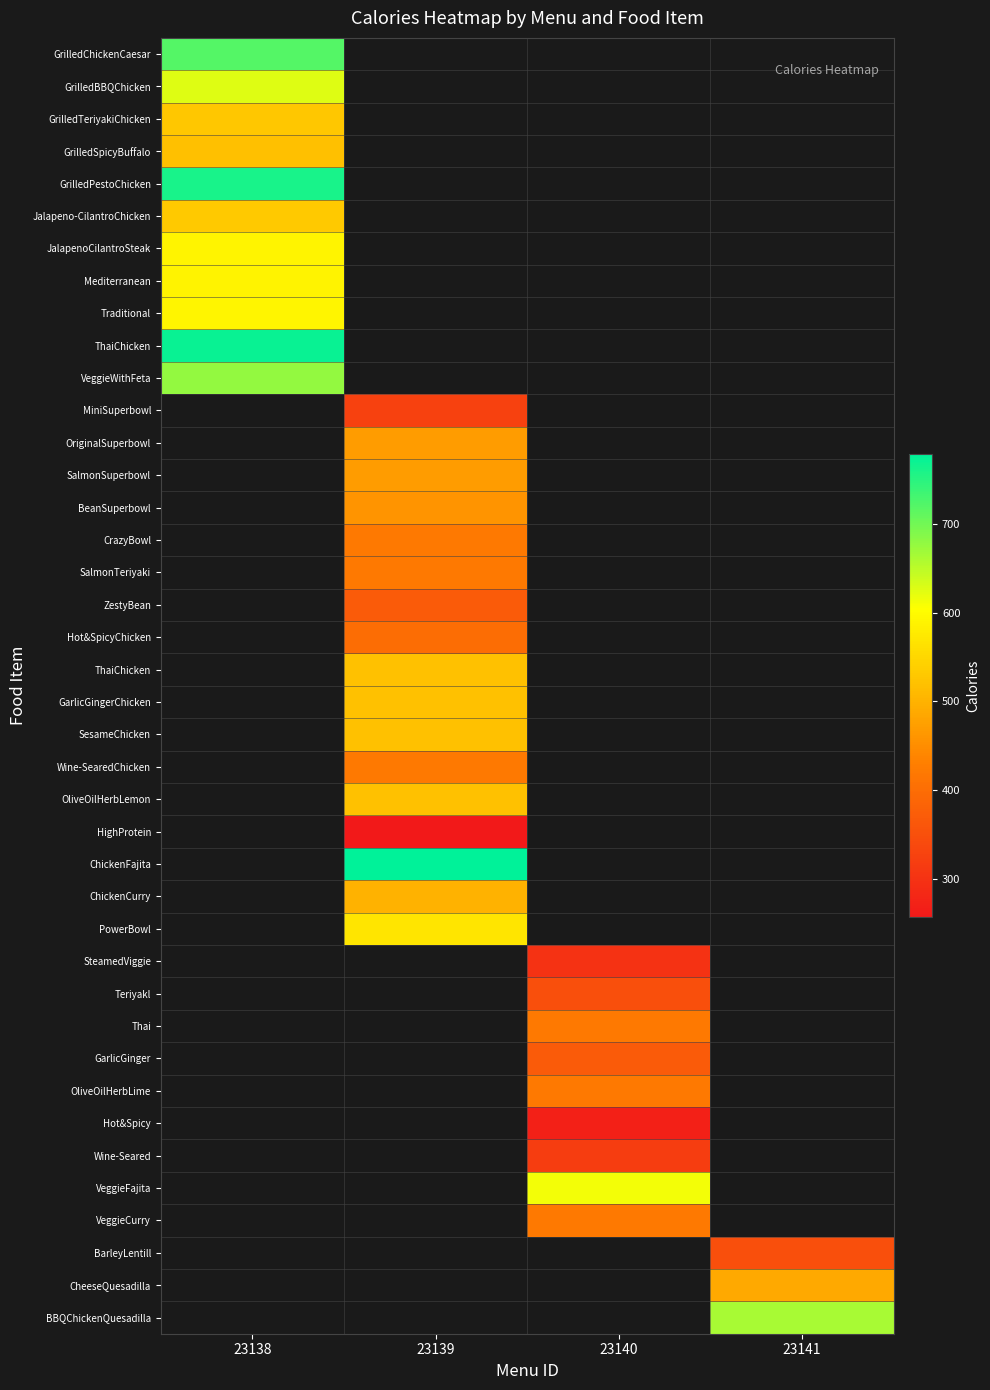

What is the maximum value shown in the chart?

778.0